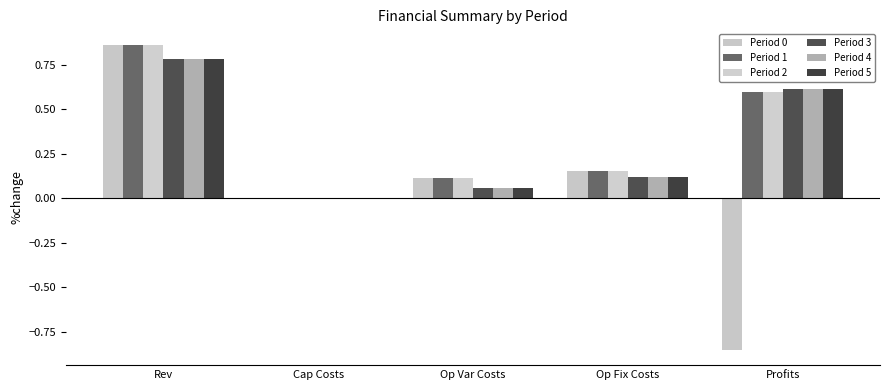

Does the chart contain stacked bars?

No